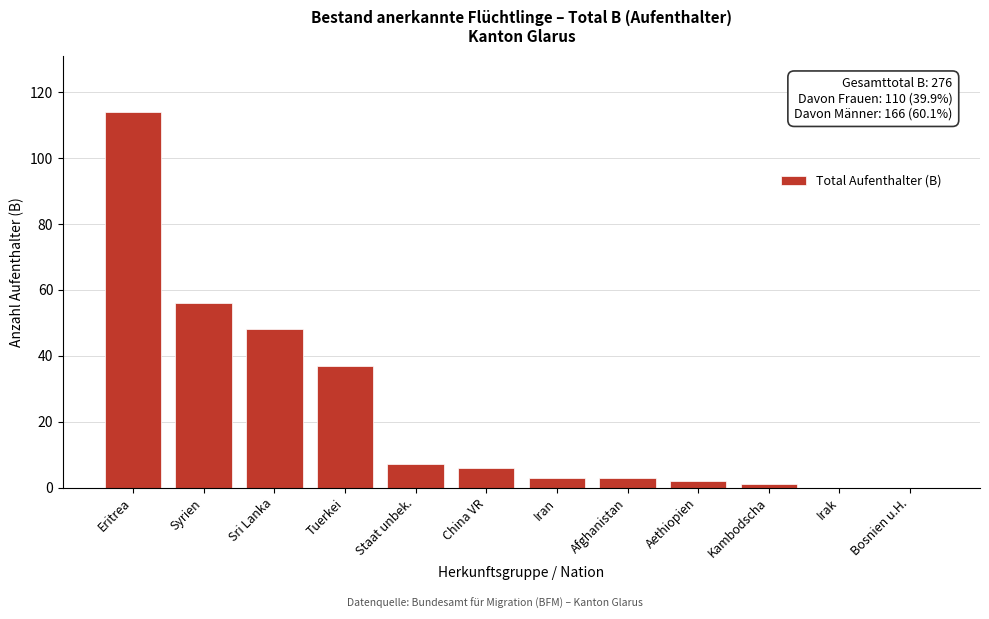

Reading left to right, list all the values displayed in this chart.

Eritrea=114	Syrien=56	Sri Lanka=48	Tuerkei=37	Staat unbek.=7	China VR=6	Iran=3	Afghanistan=3	Aethiopien=2	Kambodscha=1	Irak=0	Bosnien u.H.=0